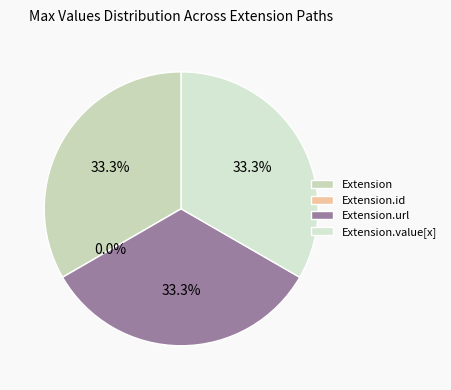

Does Extension.value[x] account for over 50% of the chart?

No